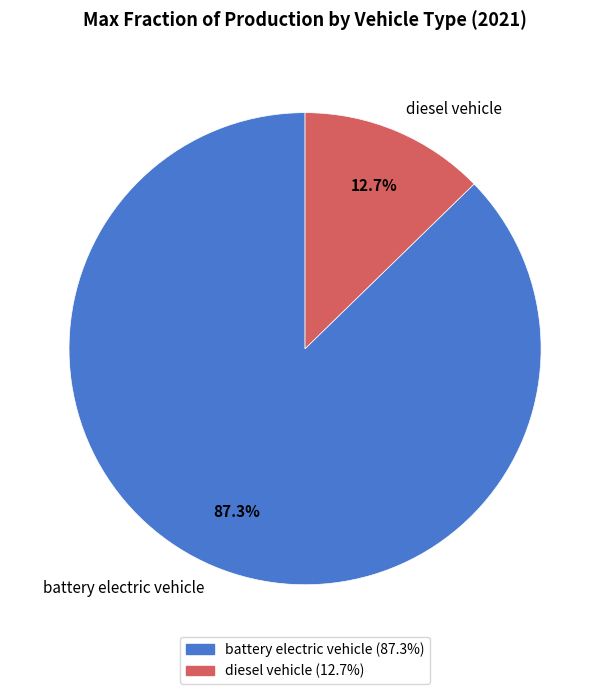

Between diesel vehicle and battery electric vehicle, which is larger?

battery electric vehicle